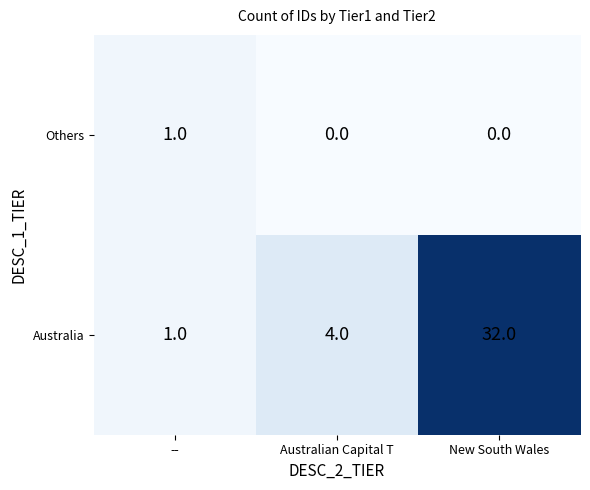

How many categories are shown in the chart?

3